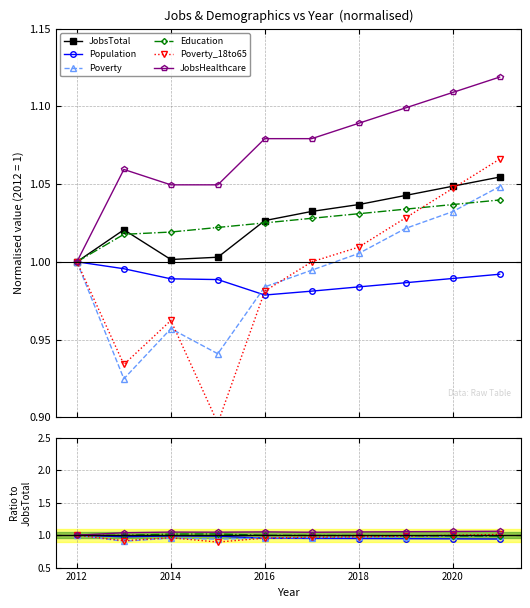

What is the average value of the JobsTotal series?

1.0